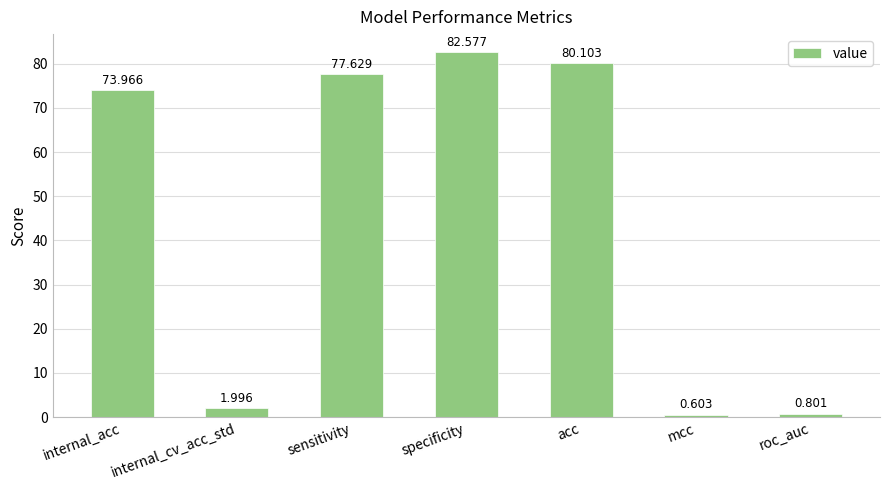

The value at acc is 128.9. True or false?

False